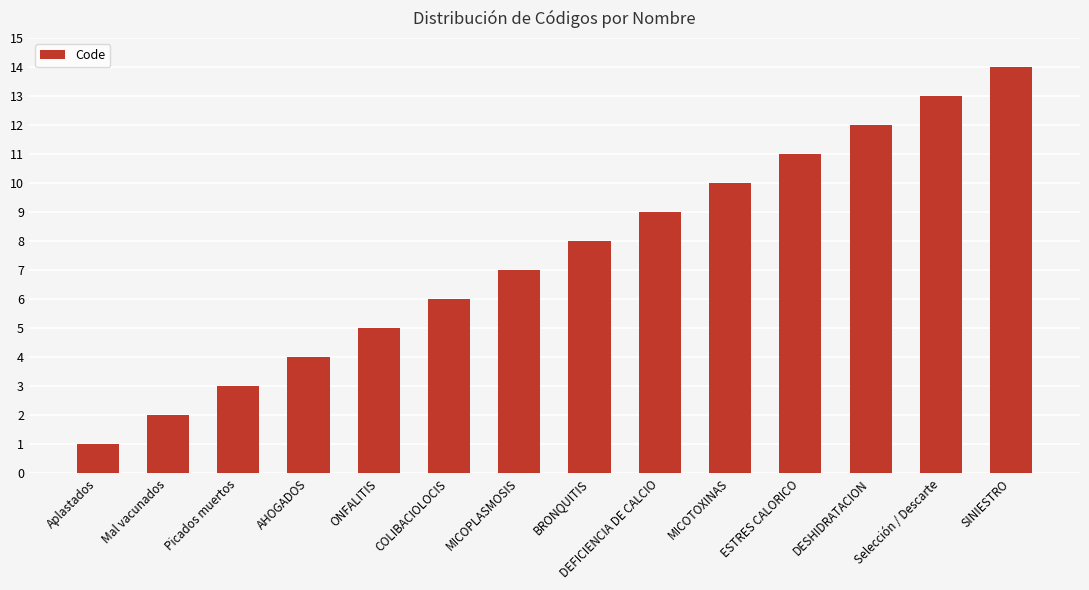

What is the label of the 5th bar from the right?

MICOTOXINAS